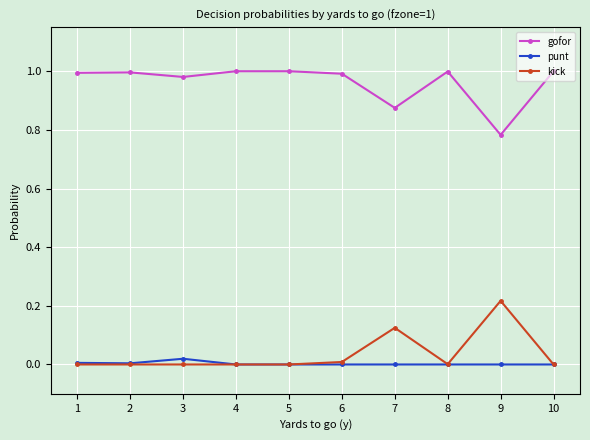

True or false: kick has a value of 0.0 at 4.

True